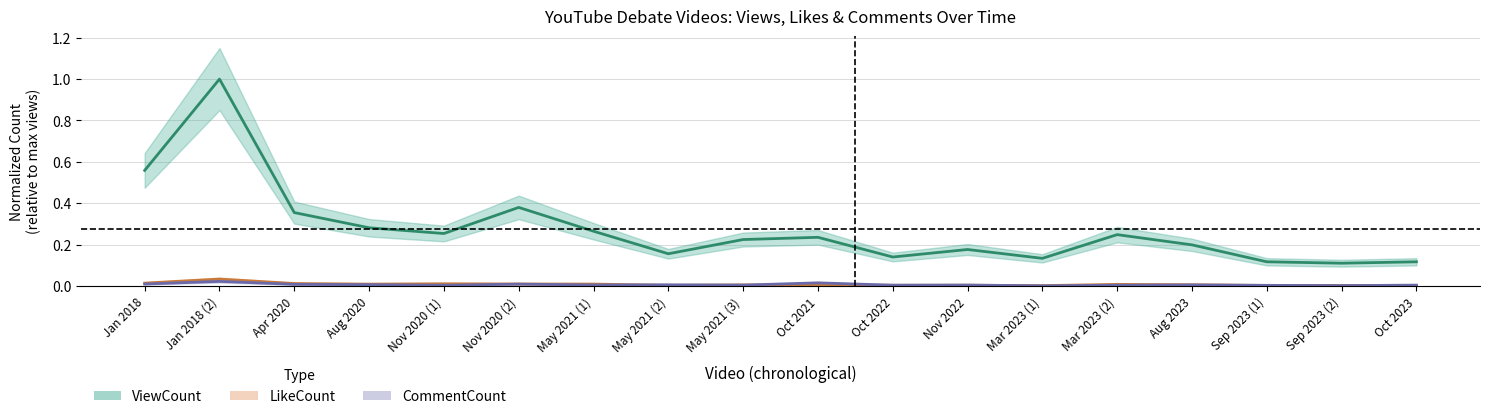

Which series has the widest spread of values?

ViewCount